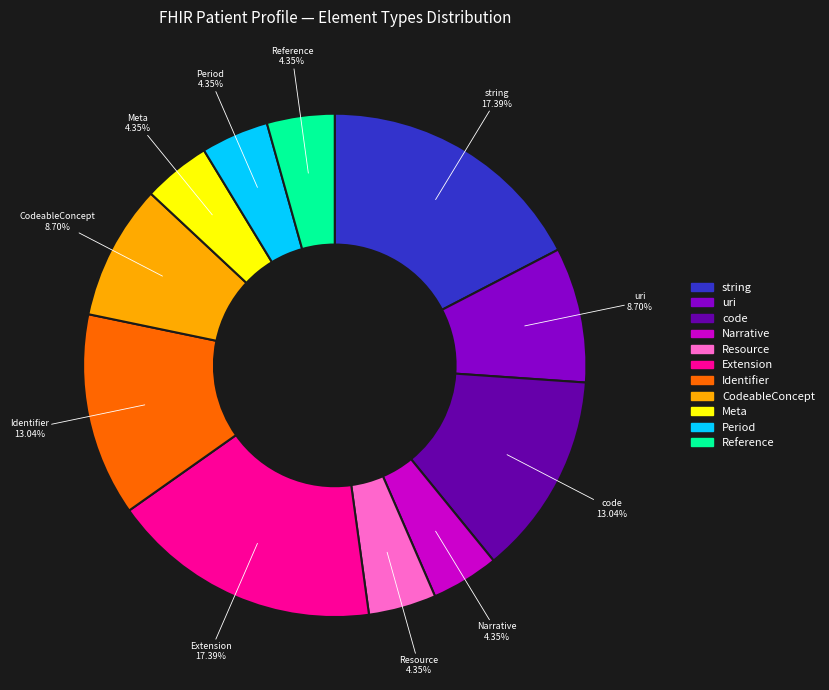

How many slices are in this pie chart?

11